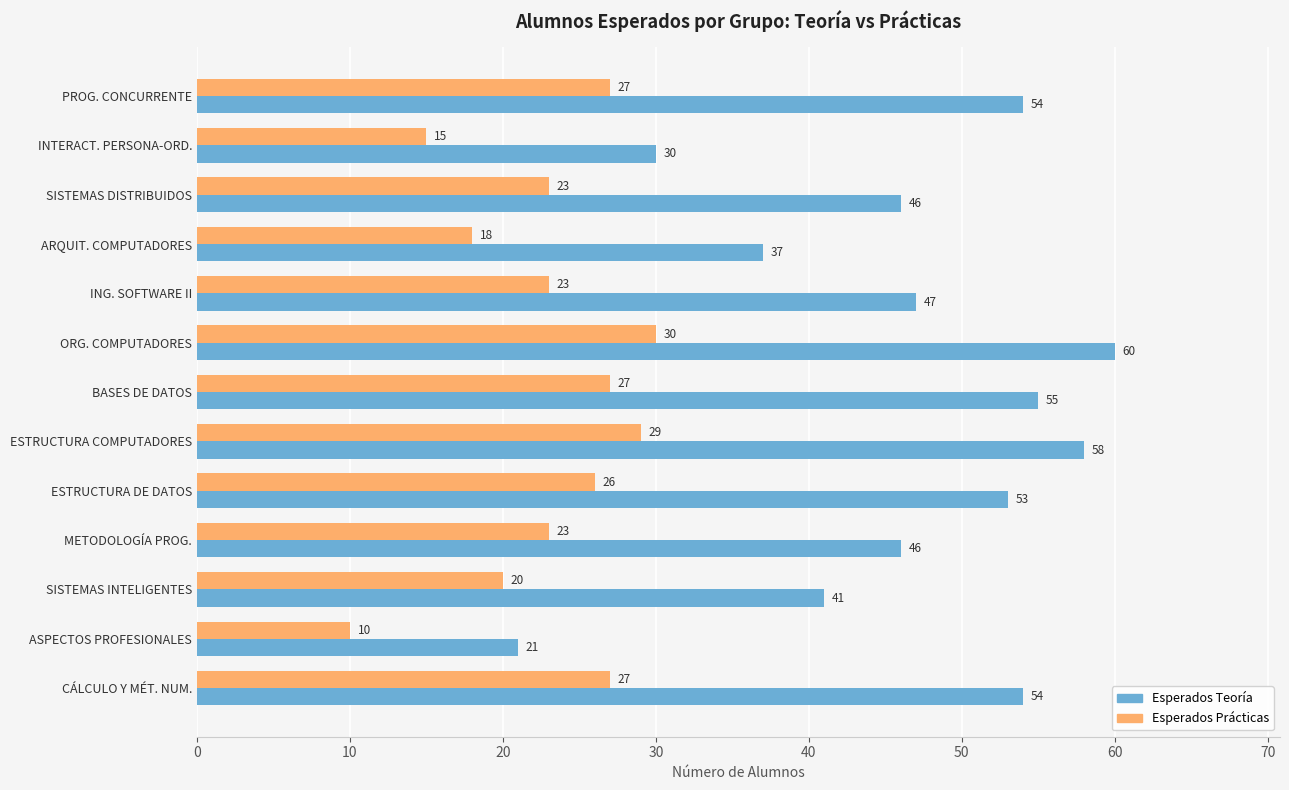

How many distinct data groups are displayed?

2